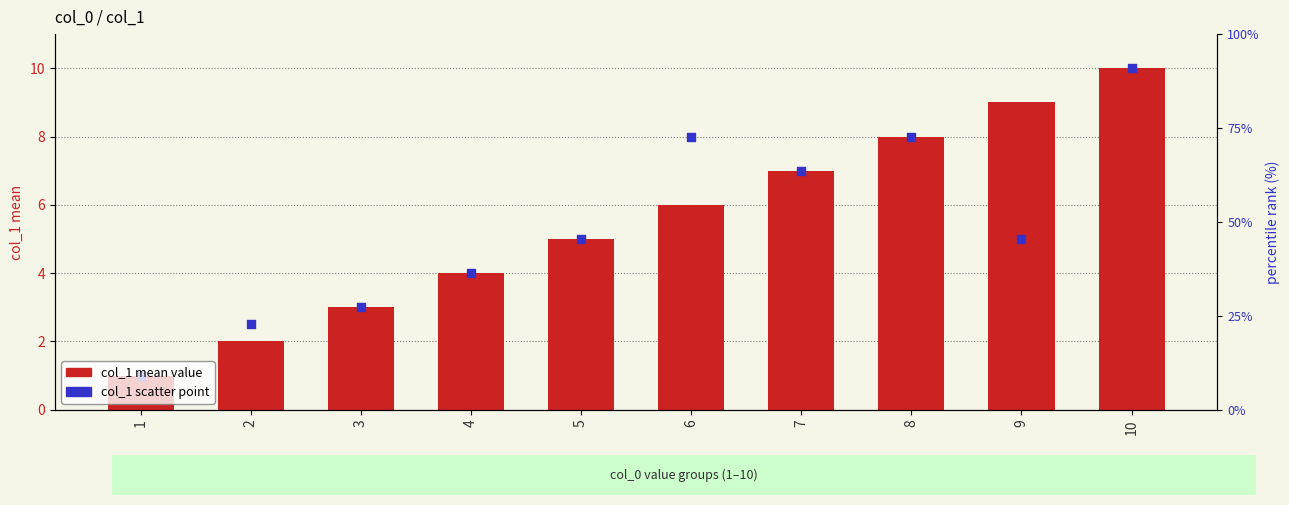

Which series contains the highest Y value?

col_1 mean value